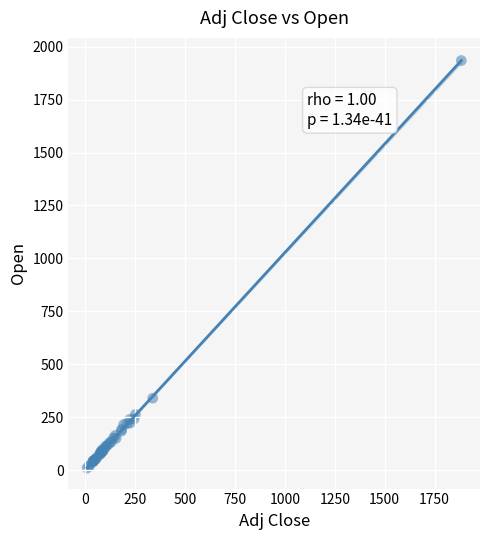

What Y value in the scatter plot is closest to 972?

340.0